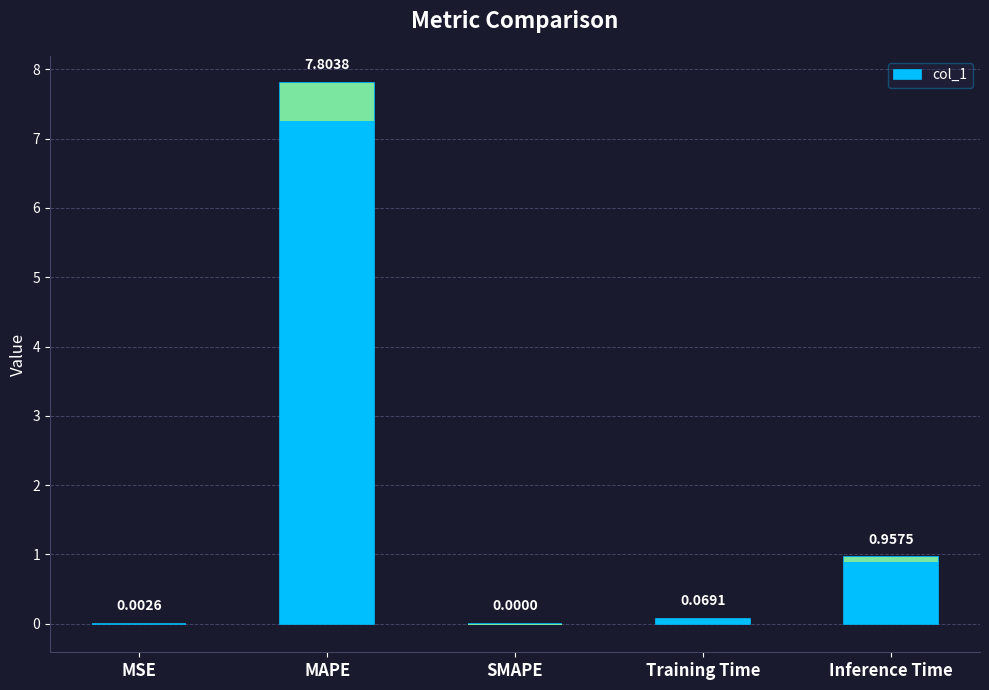

What is the sum of all values?

8.8